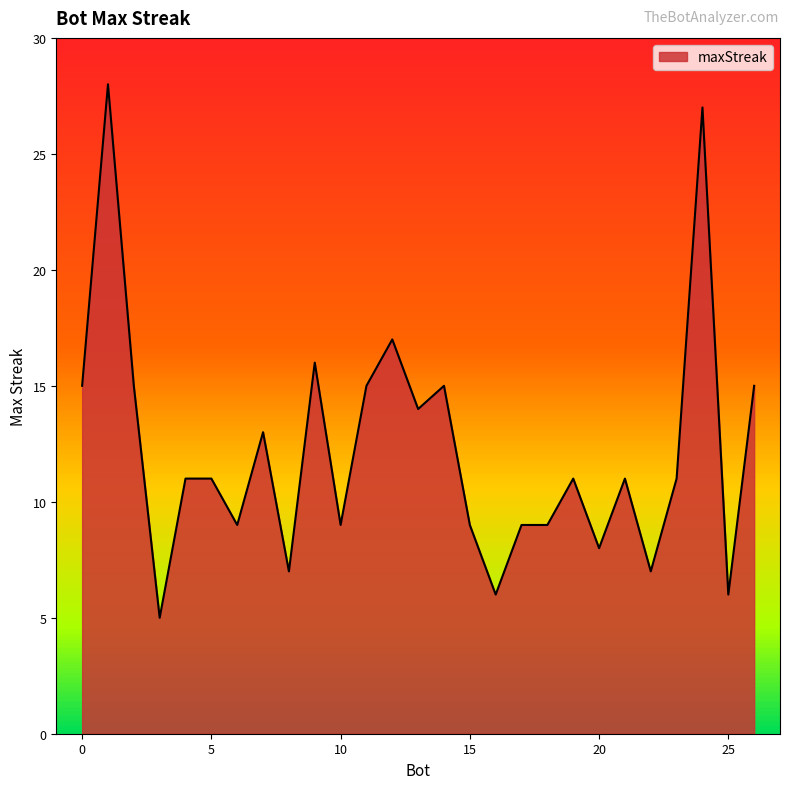

What is the difference between the maximum and minimum values?

23